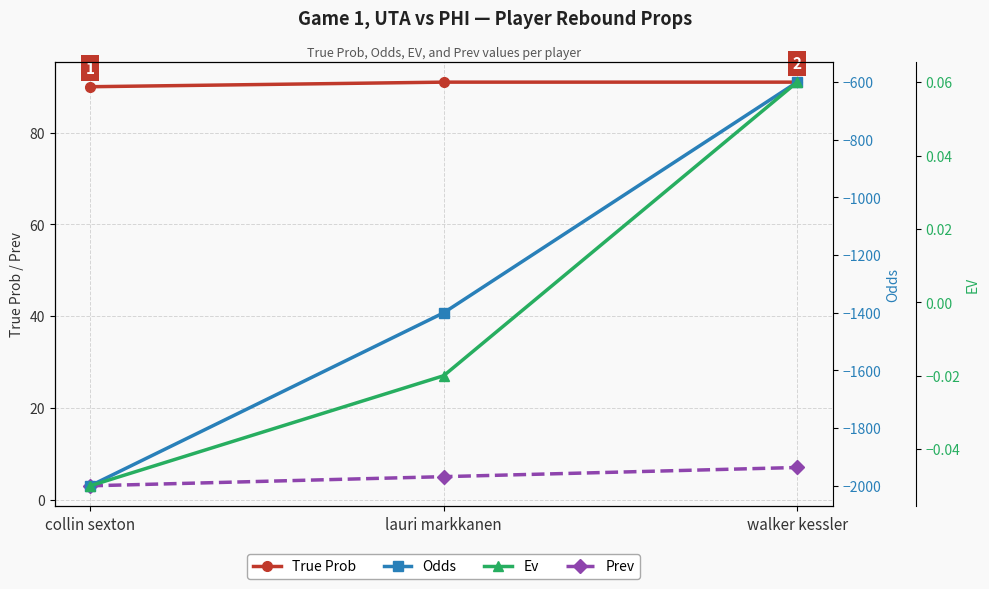

What is the value of the Ev point at the 3rd from the left?

0.1